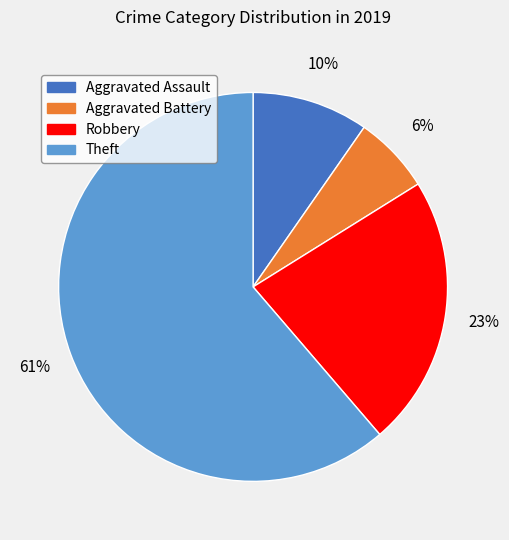

Is there any slice that represents more than half of the pie?

Yes